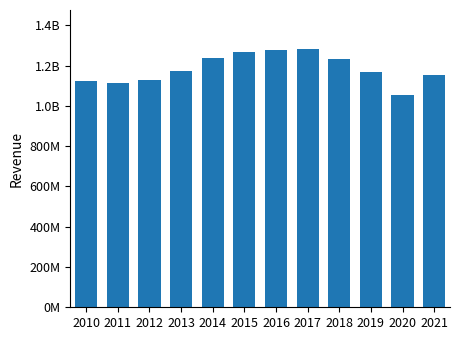

The value at 2021 is 1152274000. True or false?

True